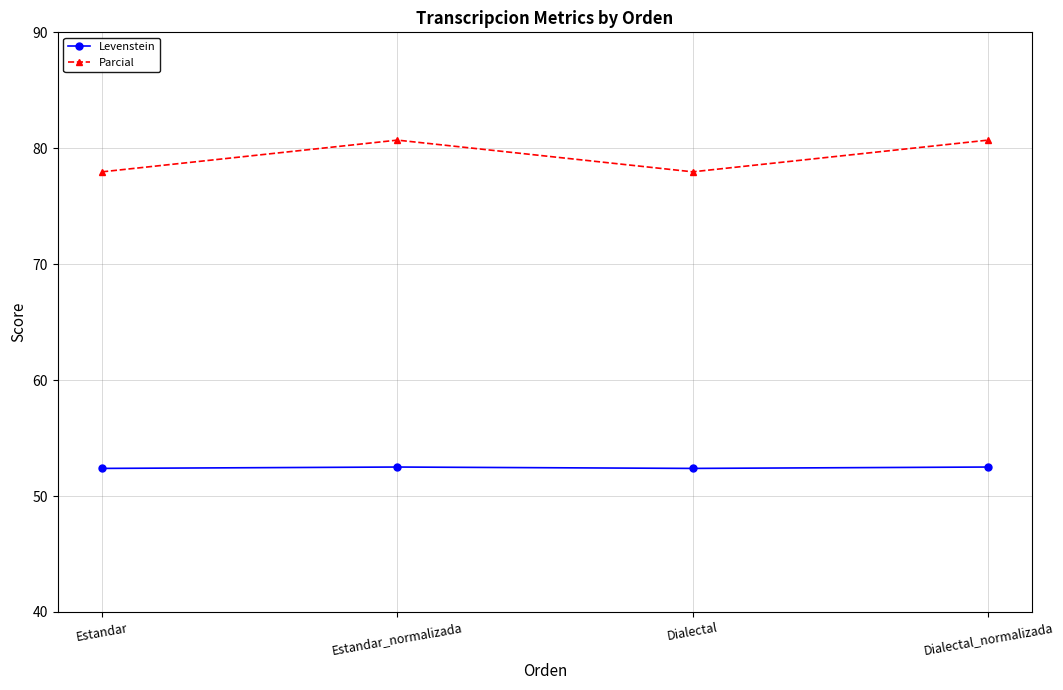

Does the chart display data point markers on the line(s)?

Yes